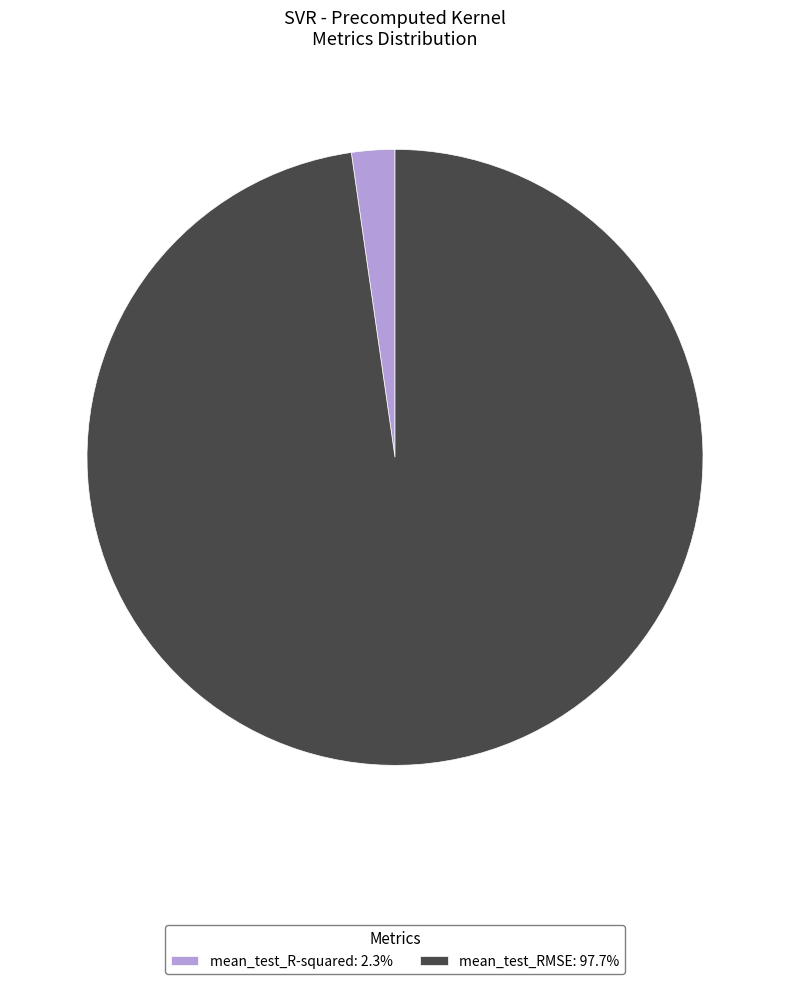

Is there any slice that represents more than half of the pie?

Yes